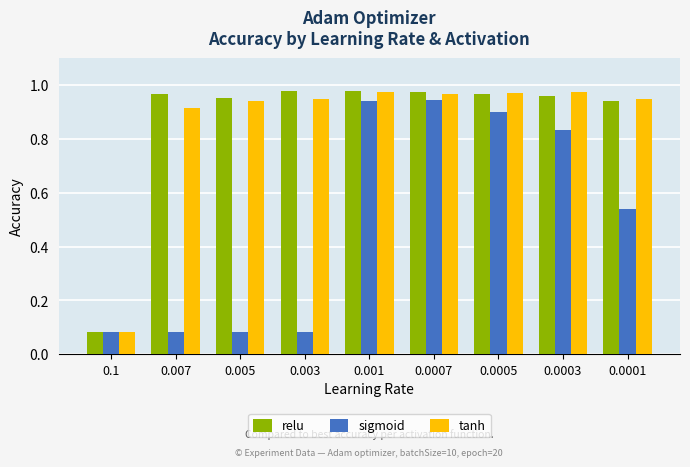

Which series changed the most between 0.007 and 0.0005?

sigmoid